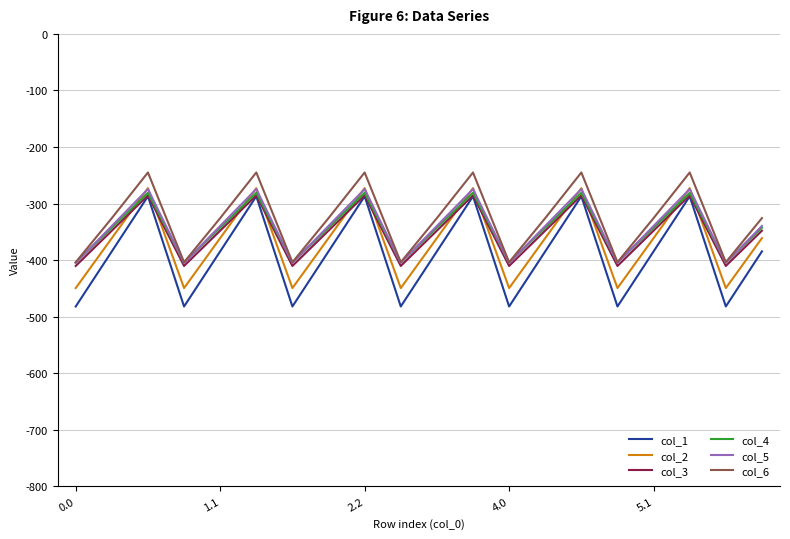

Which series has the widest spread of values?

col_1